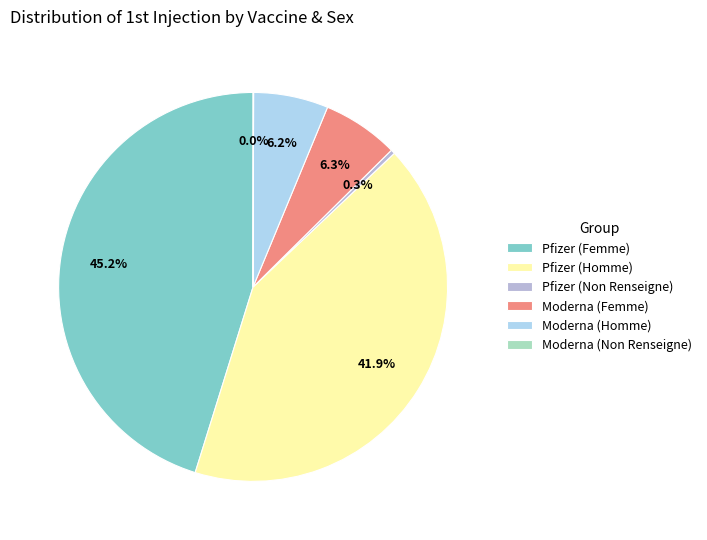

What is the ratio of the value at Pfizer (Homme) to the value at Pfizer (Non Renseigne)?

119.9